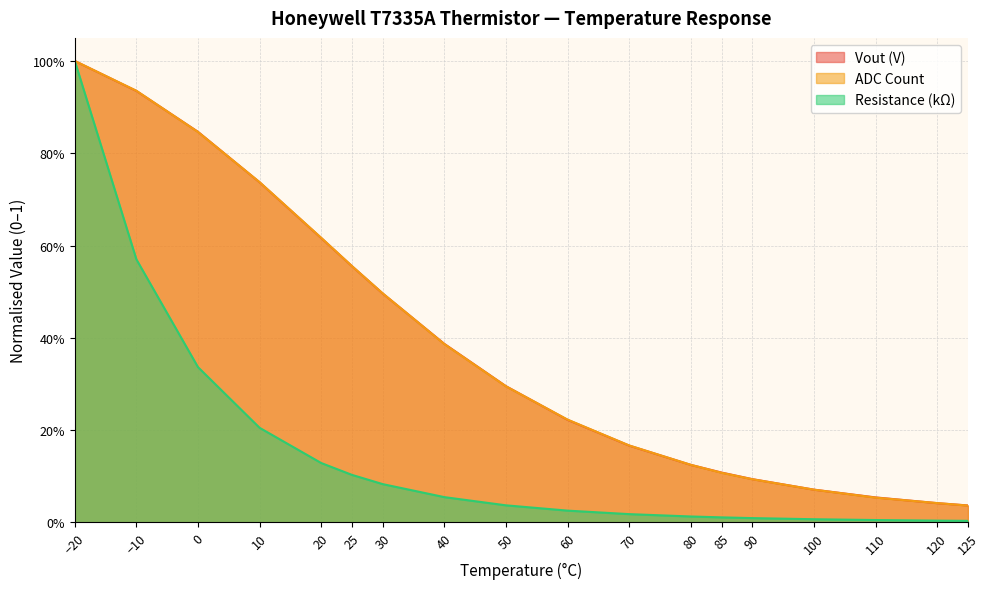

True or false: ADC Count and Resistance (kΩ) cross at least once.

False